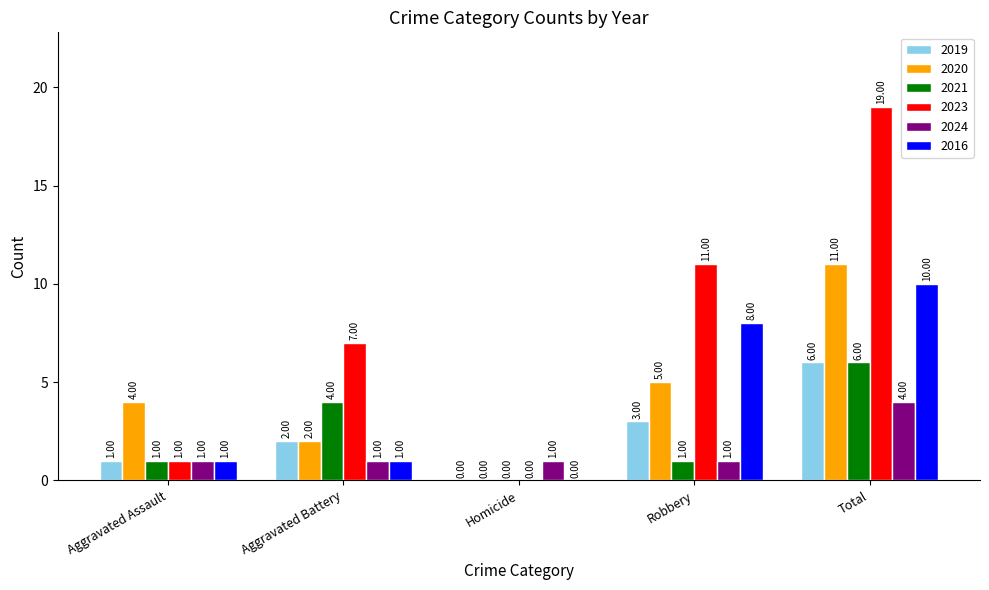

Between Homicide and Total, which series saw the biggest shift?

2023